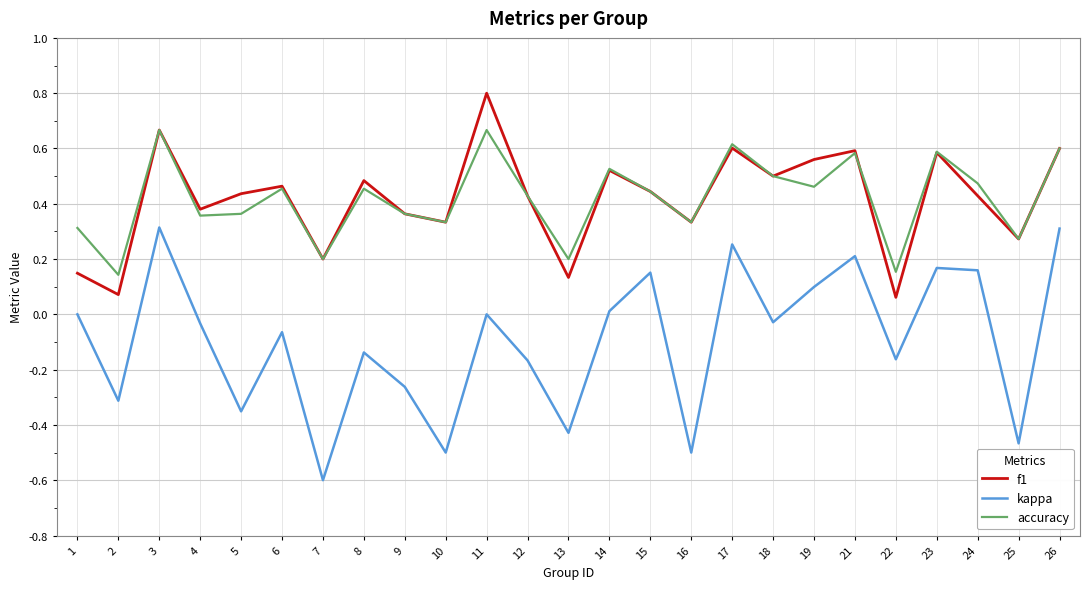

In kappa, how many points are higher than both neighbors (excluding endpoints)?

8